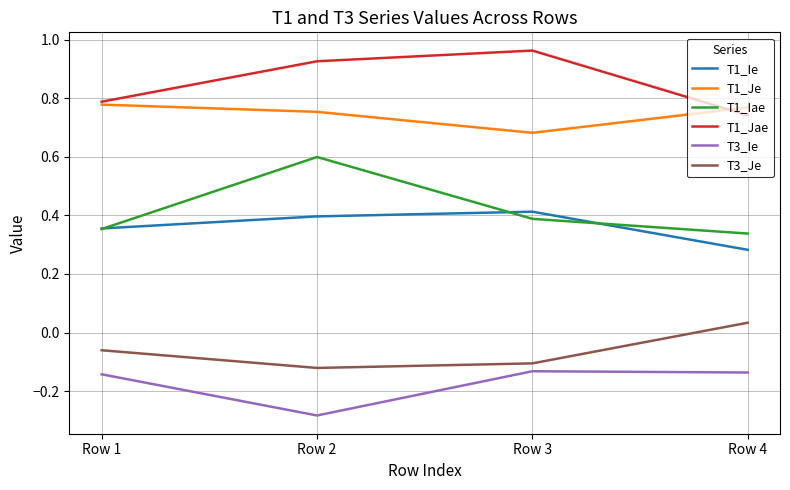

Is the value of T1_Iae at Row 2 greater than the value of T1_Je at Row 1?

No